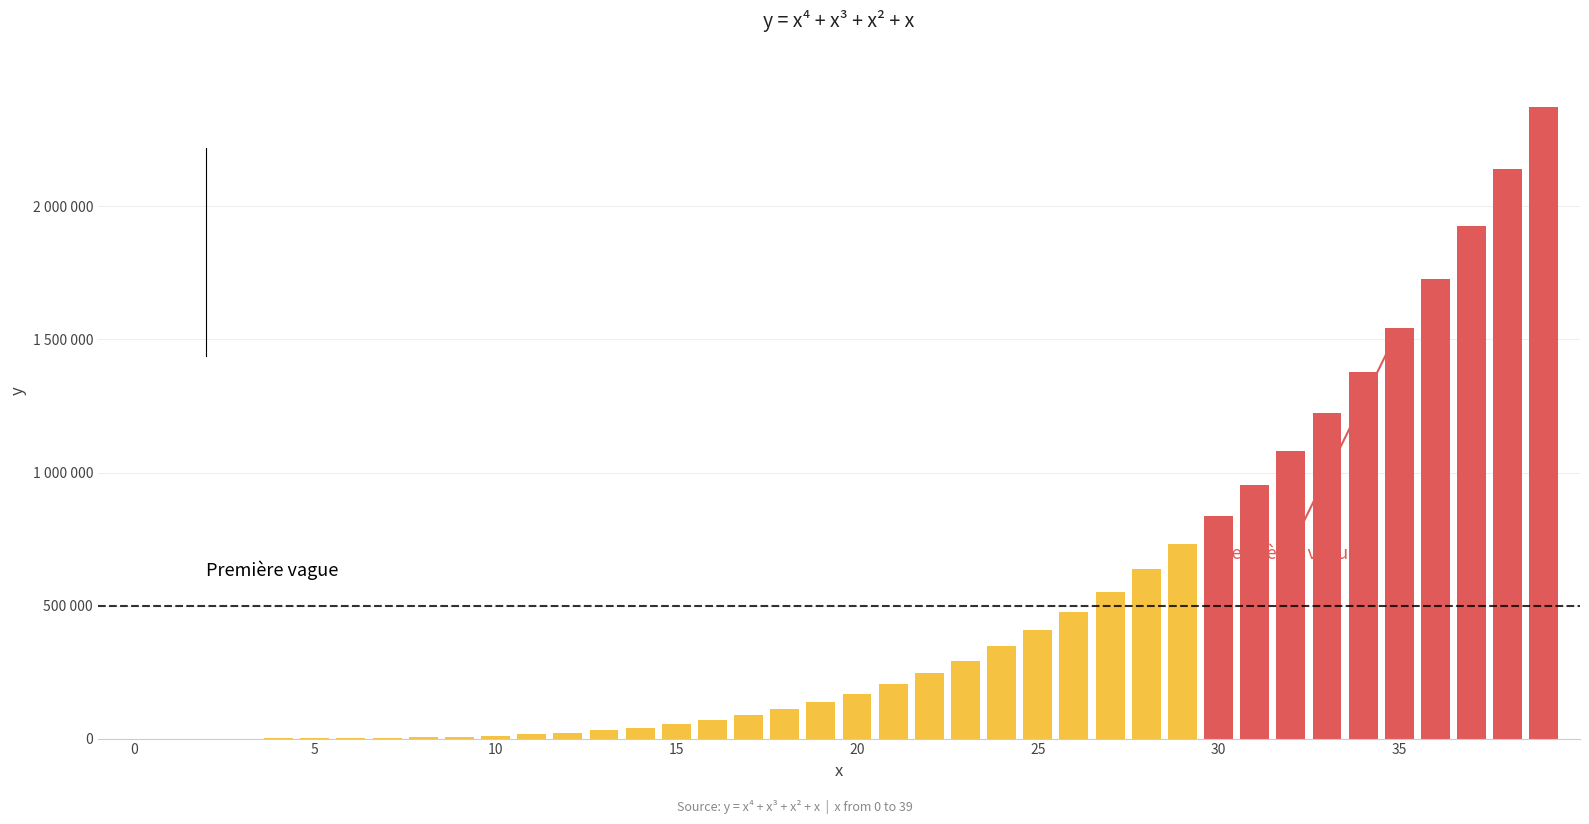

The chart shows a value of 5285 at 10.0. True or false?

False